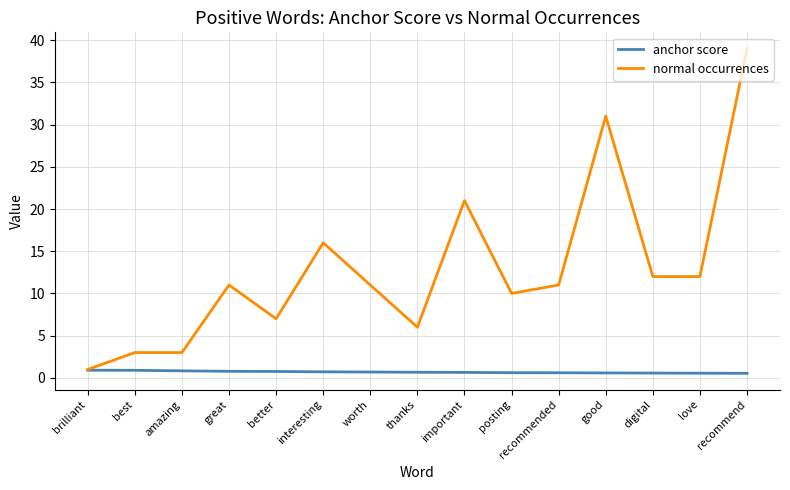

How many lines are shown in the chart?

2